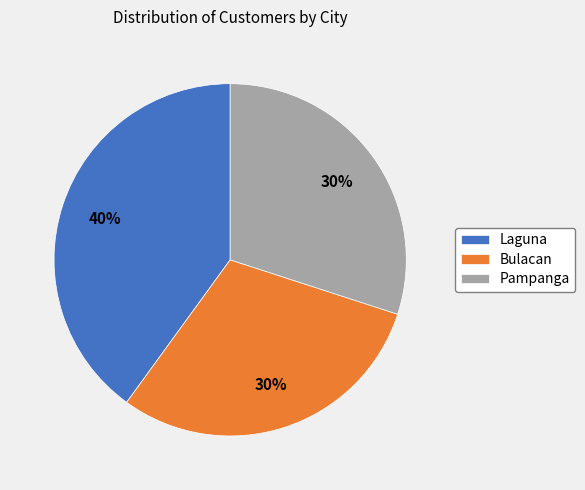

Is it true that Pampanga is 30% of the pie?

True